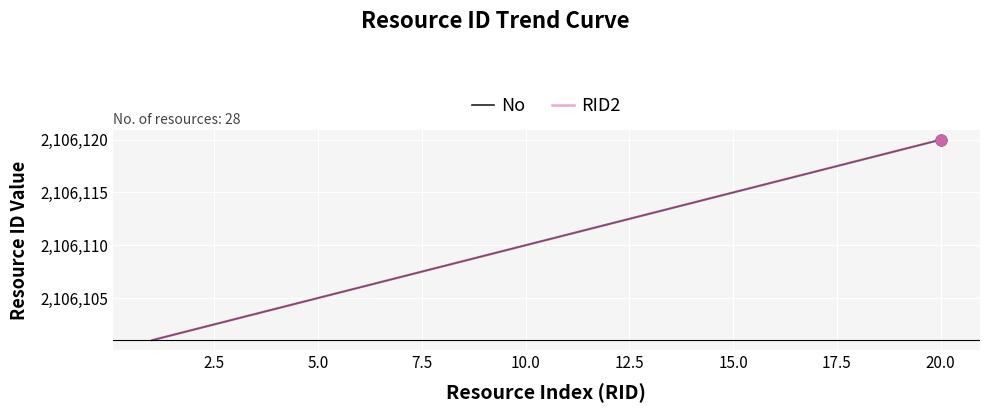

Does the chart have visible grid lines?

Yes